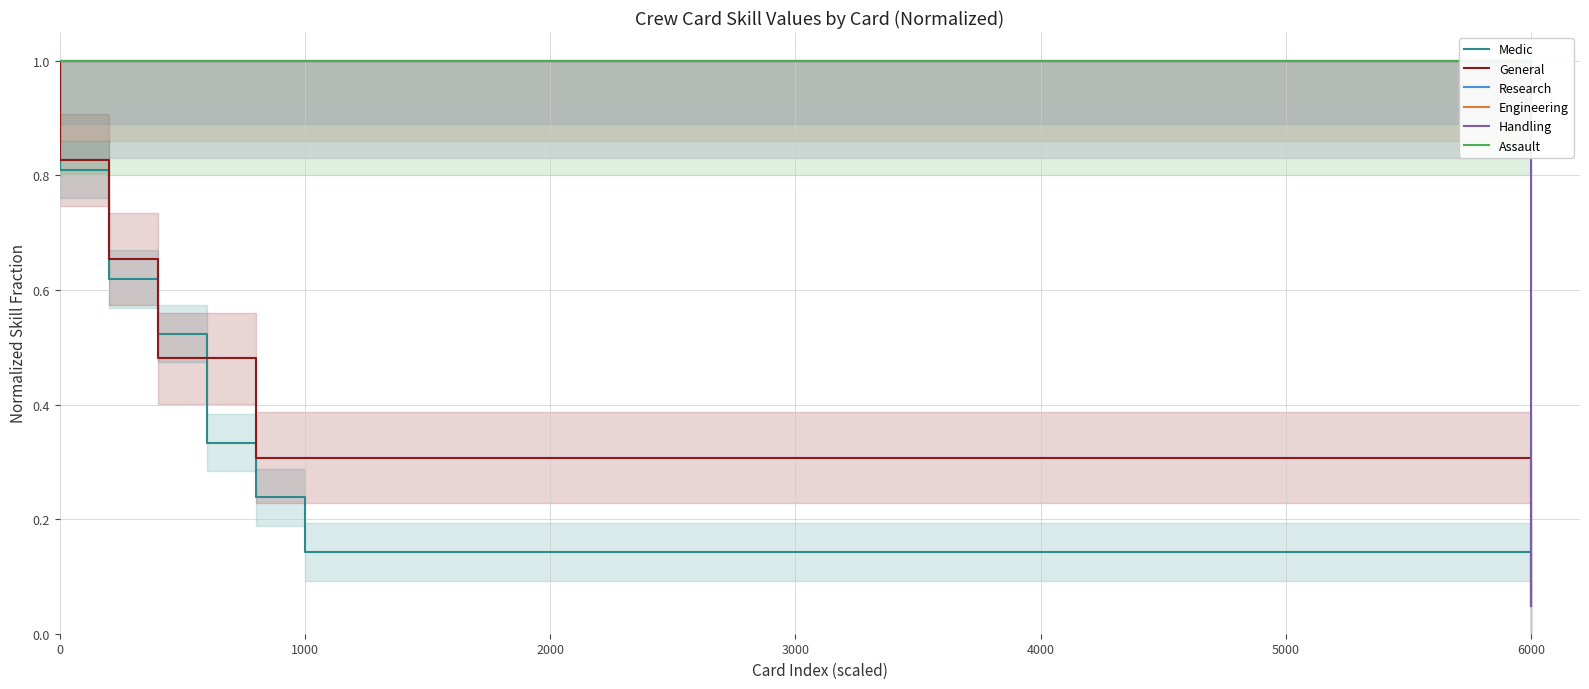

Reading left to right, what are all the values shown in this chart?

Medic: 1.0	0.8	0.6	0.5	0.3	0.2	0.1	0.1	0.1	0.1	0.1	0.1	0.1	0.1	0.1	0.1	0.1	0.1	0.1	0.1	0.1	0.1	0.1	0.1	0.1	0.1	0.1	0.1	0.1	0.1	0.1	0.0
General: 1.0	0.8	0.7	0.5	0.5	0.3	0.3	0.3	0.3	0.3	0.3	0.3	0.3	0.3	0.3	0.3	0.3	0.3	0.3	0.3	0.3	0.3	0.3	0.3	0.3	0.3	0.3	0.3	0.3	0.3	0.3	0.0
Research: 1.0	1.0	1.0	1.0	1.0	1.0	1.0	1.0	1.0	1.0	1.0	1.0	1.0	1.0	1.0	1.0	1.0	1.0	1.0	1.0	1.0	1.0	1.0	1.0	1.0	1.0	1.0	1.0	1.0	1.0	1.0	1.0
Engineering: 1.0	1.0	1.0	1.0	1.0	1.0	1.0	1.0	1.0	1.0	1.0	1.0	1.0	1.0	1.0	1.0	1.0	1.0	1.0	1.0	1.0	1.0	1.0	1.0	1.0	1.0	1.0	1.0	1.0	1.0	1.0	1.0
Handling: 1.0	1.0	1.0	1.0	1.0	1.0	1.0	1.0	1.0	1.0	1.0	1.0	1.0	1.0	1.0	1.0	1.0	1.0	1.0	1.0	1.0	1.0	1.0	1.0	1.0	1.0	1.0	1.0	1.0	1.0	1.0	0.0
Assault: 1.0	1.0	1.0	1.0	1.0	1.0	1.0	1.0	1.0	1.0	1.0	1.0	1.0	1.0	1.0	1.0	1.0	1.0	1.0	1.0	1.0	1.0	1.0	1.0	1.0	1.0	1.0	1.0	1.0	1.0	1.0	1.0